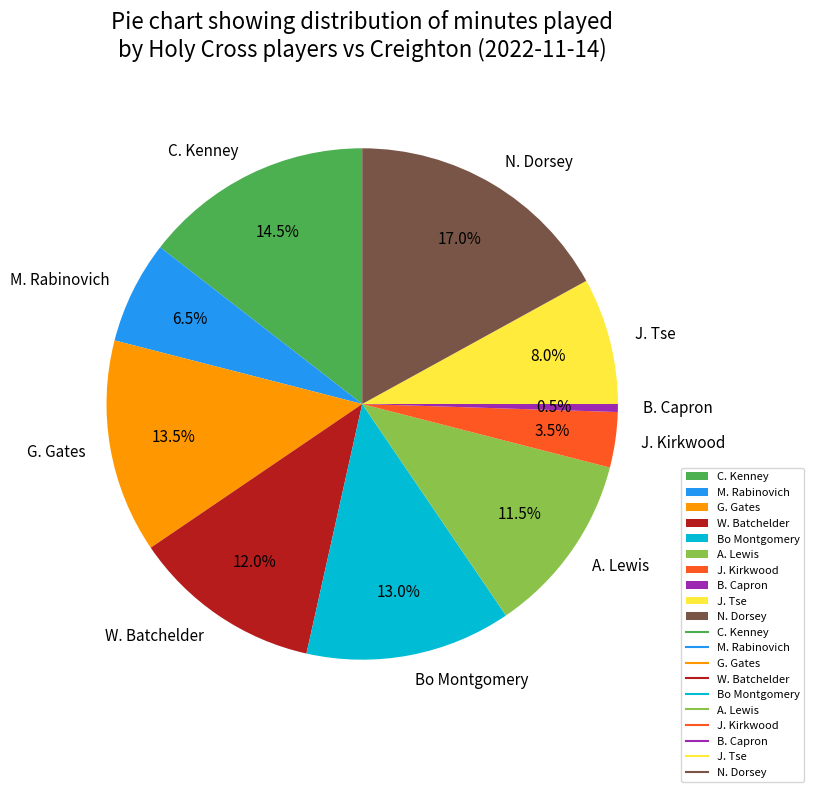

Does N. Dorsey represent more than half of the total?

No